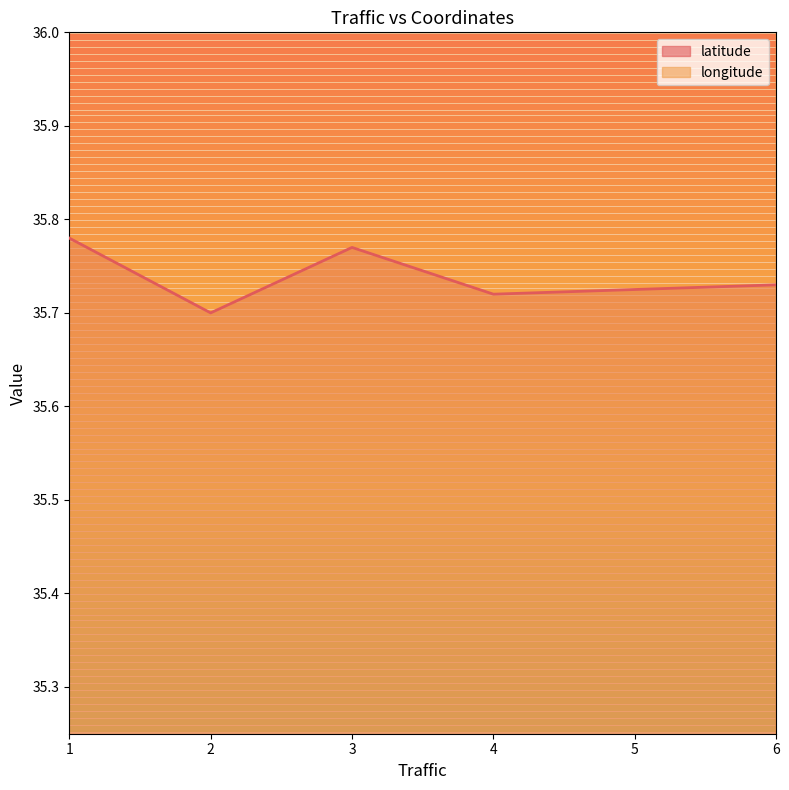

What are all the series names shown in the legend?

latitude, longitude